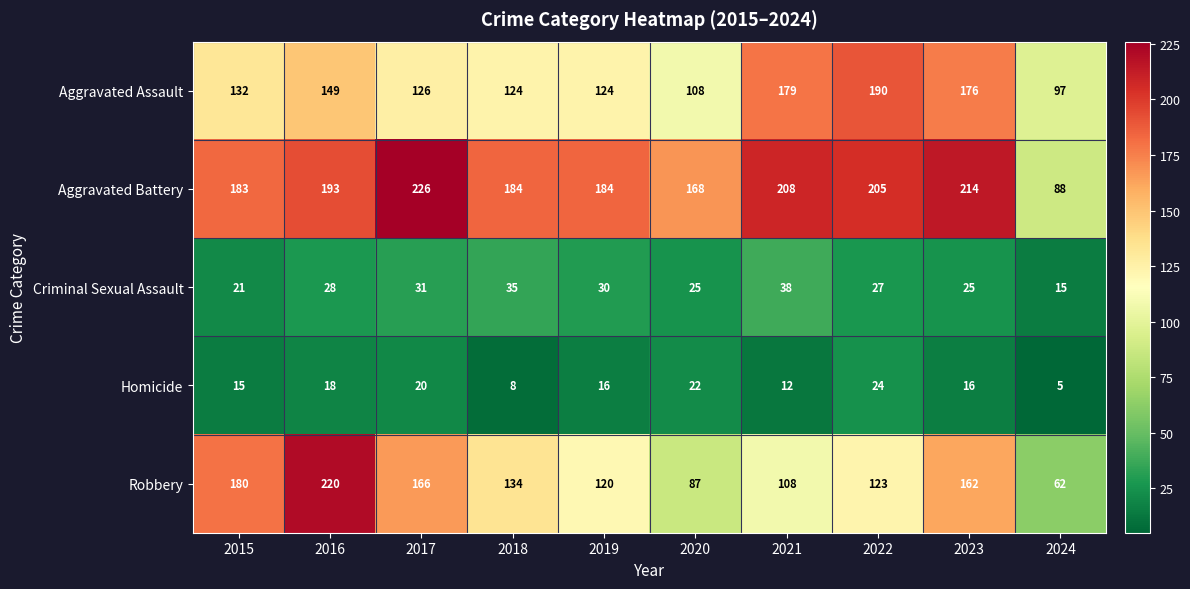

True or false: Aggravated Assault has a value of 126 at 2017.

True